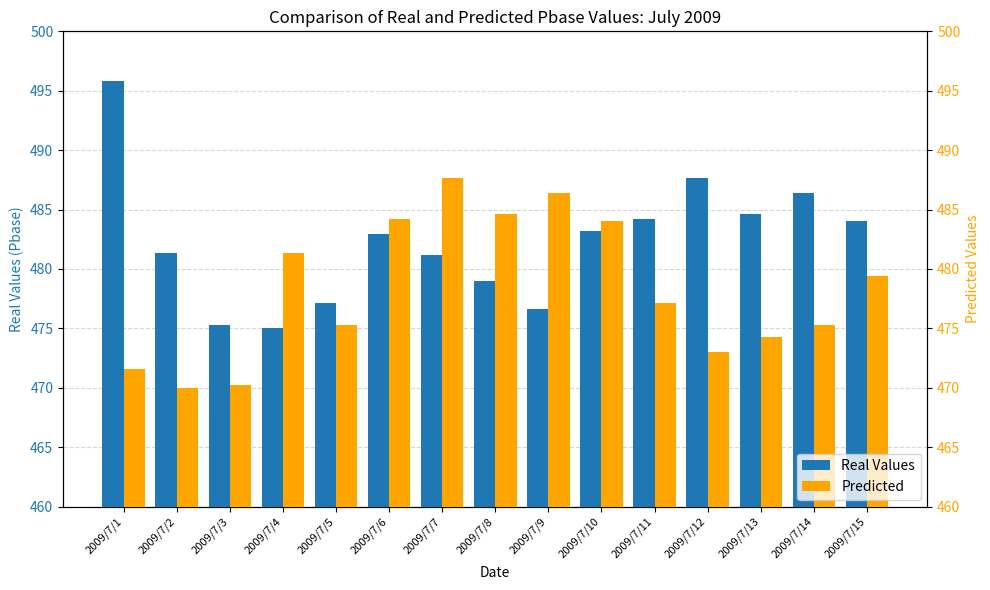

List the series in order of their peak value, highest first.

Real Values, Predicted